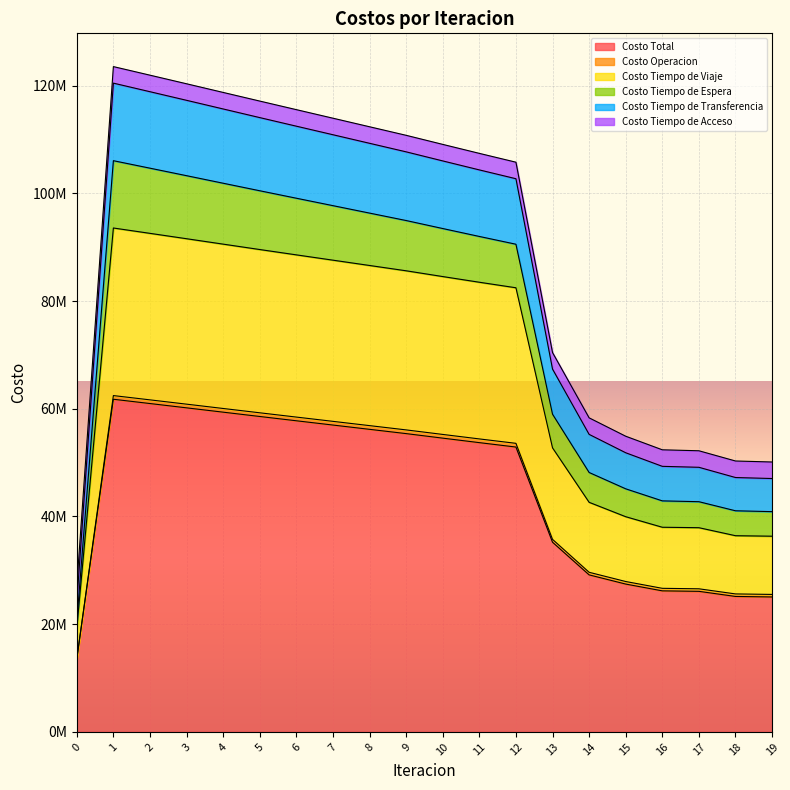

Where is Costo Tiempo de Viaje nearest to the value 56394418?

13